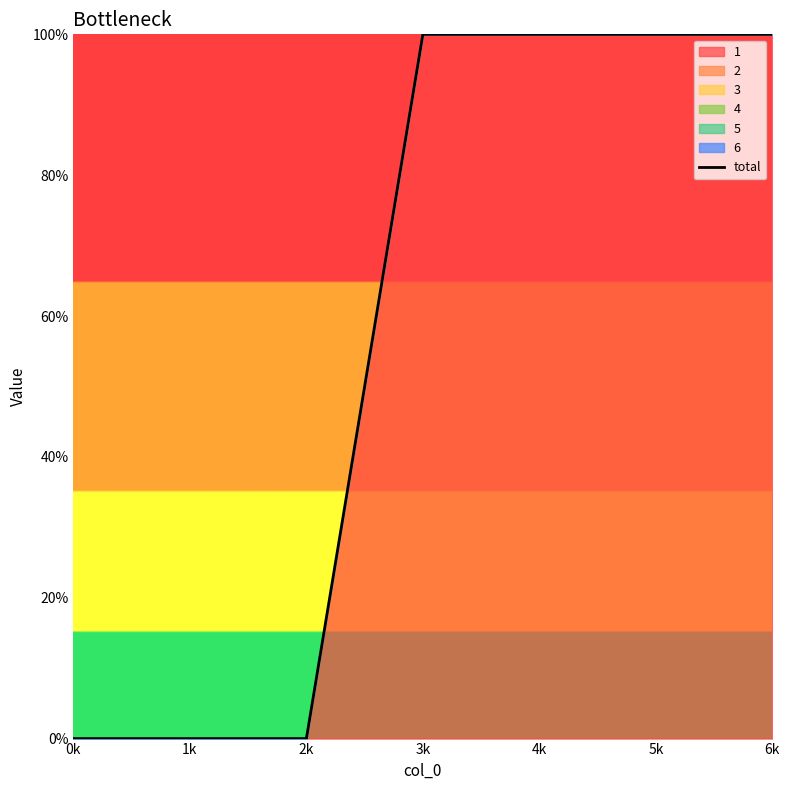

What is the greatest value displayed?

1